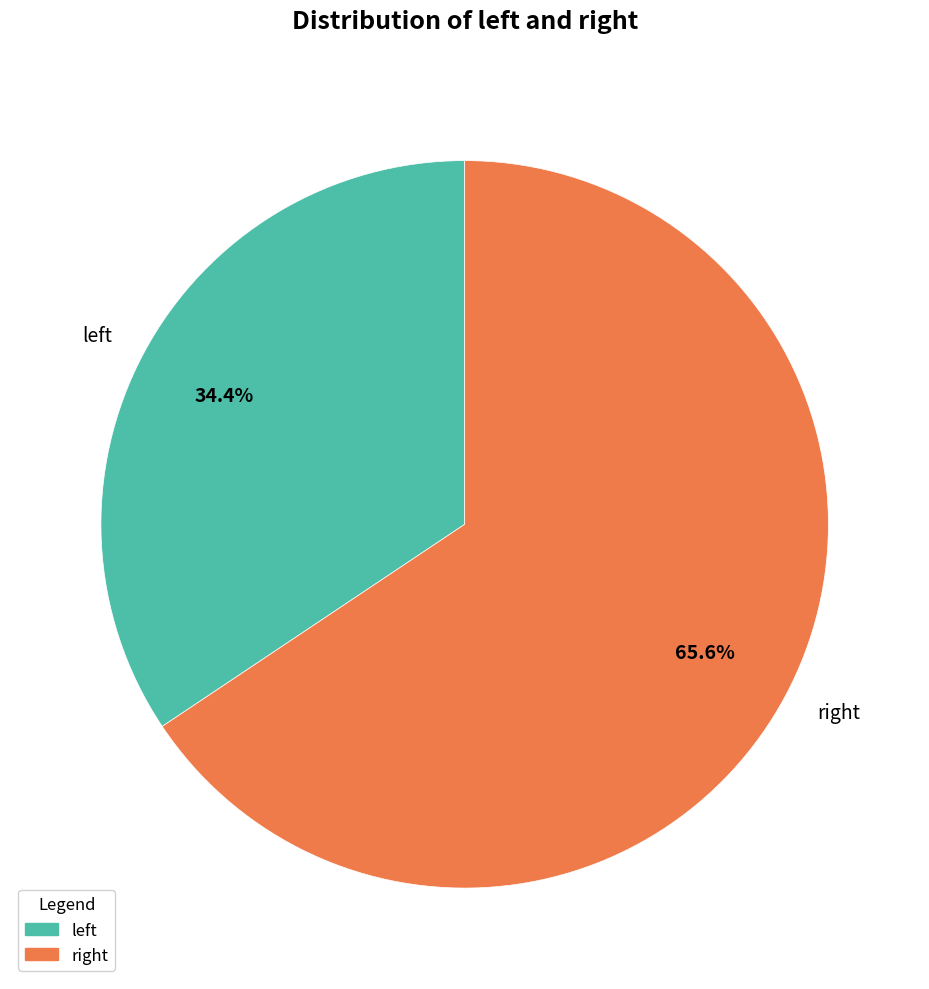

Which slice represents more than half of the pie?

right